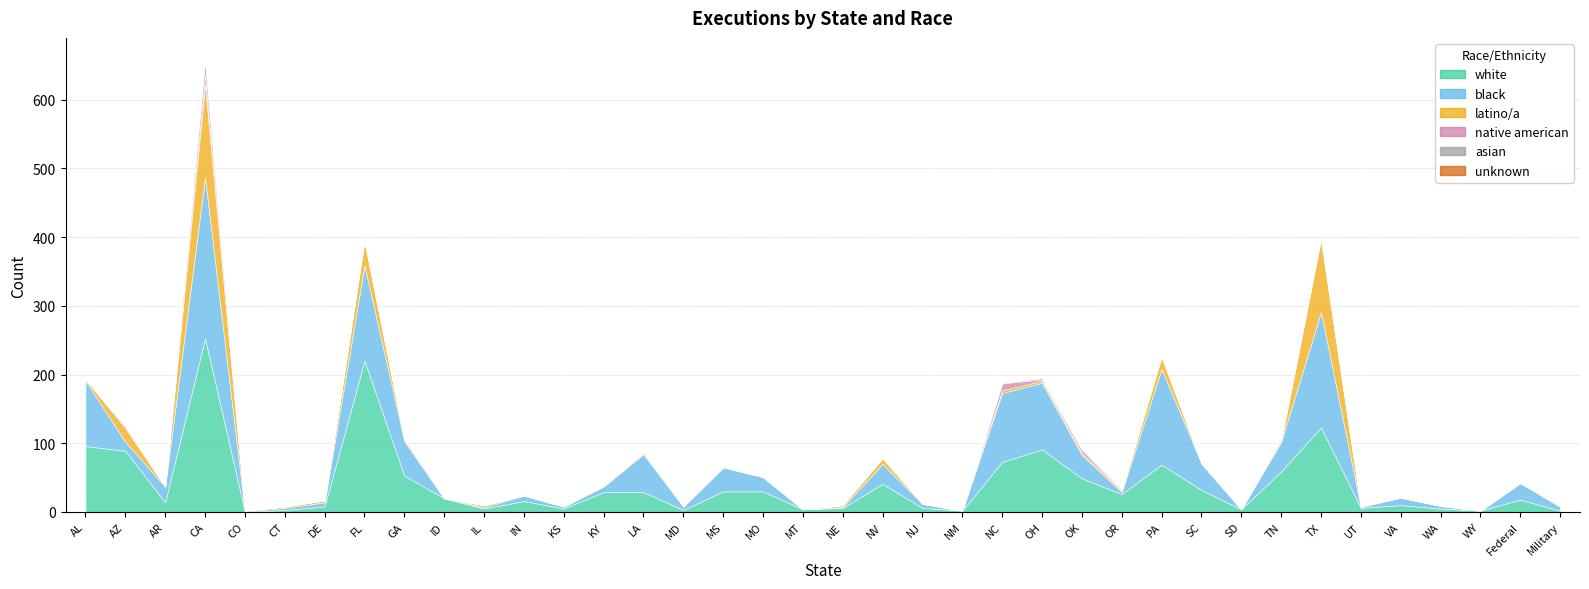

Which category has the lowest value across all series?

CO